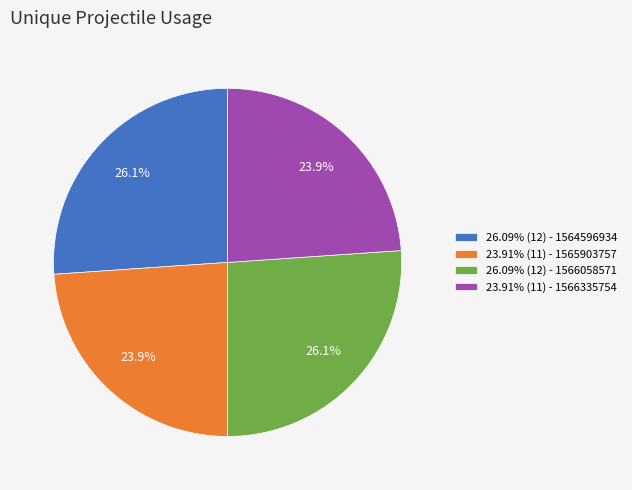

Approximately how many times larger is the value at 23.91% (11) - 1566335754 compared to 23.91% (11) - 1565903757?

1.0